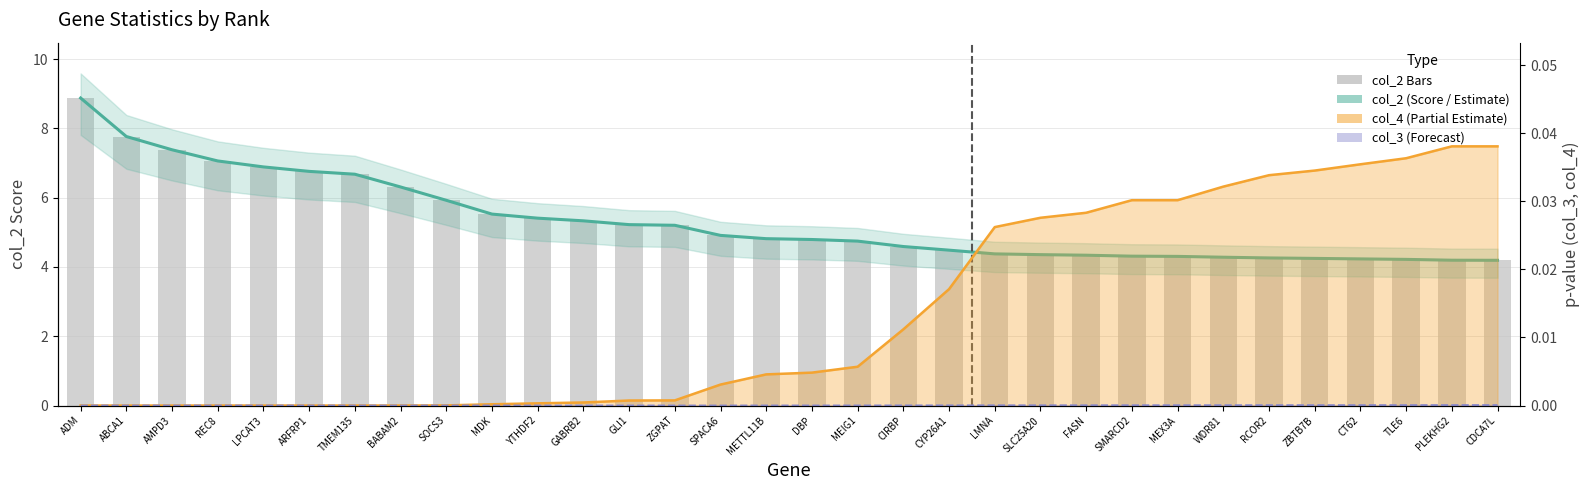

Are the bars horizontal?

No